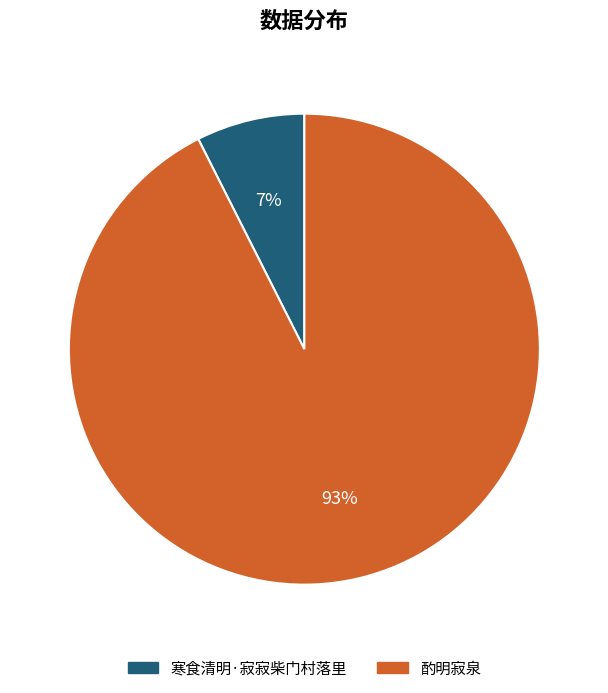

What is the largest slice in the pie chart?

酌明寂泉